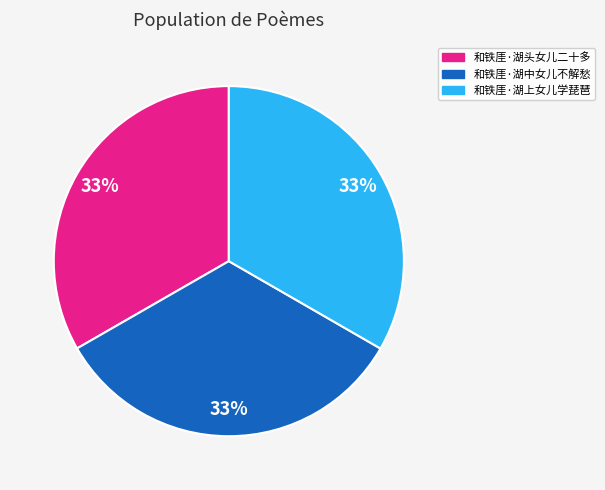

To the nearest percent, what percentage of the pie is 和铁厓·湖中女儿不解愁?

33%